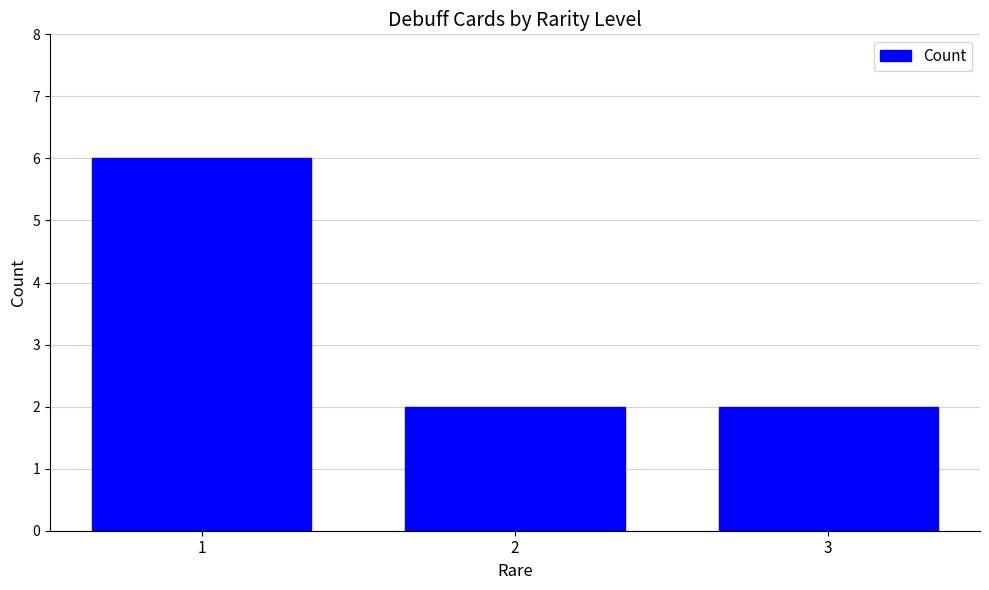

What is the change in value from 1 to 2?

-4